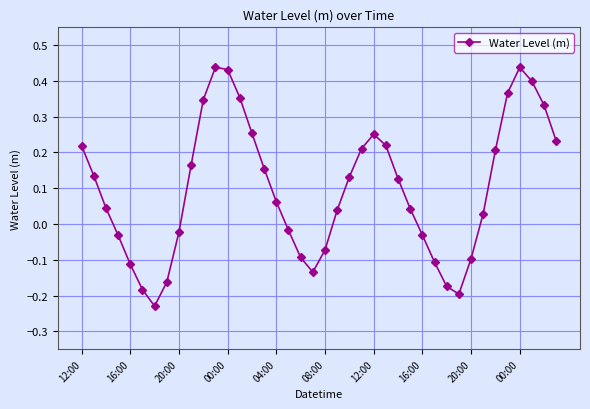

What is the difference between the maximum and minimum values?

0.7